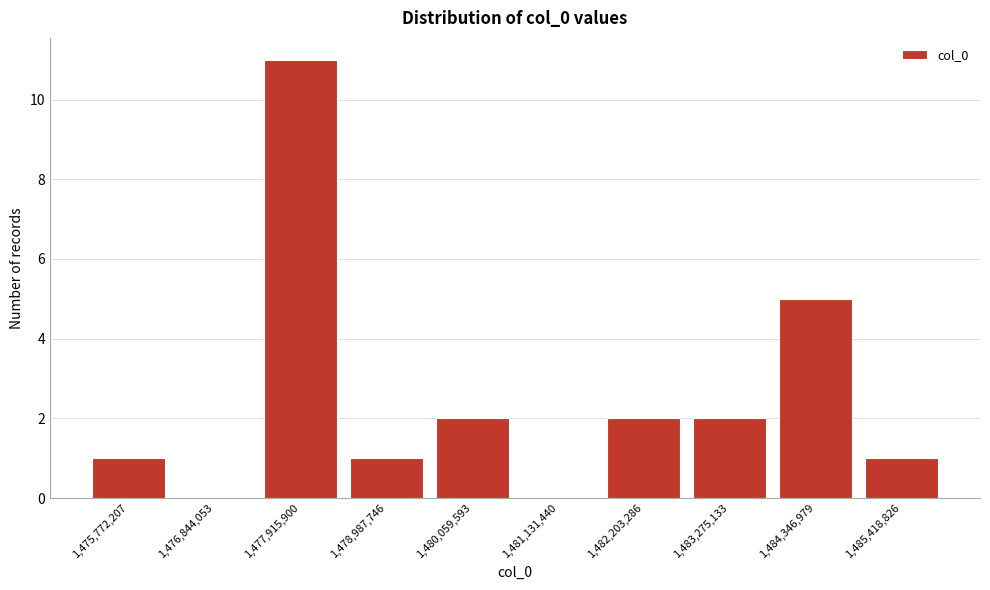

Reading left to right, what are all the values shown in this chart?

1,475,772,207=1	1,476,844,053=0	1,477,915,900=11	1,478,987,746=1	1,480,059,593=2	1,481,131,440=0	1,482,203,286=2	1,483,275,133=2	1,484,346,979=5	1,485,418,826=1